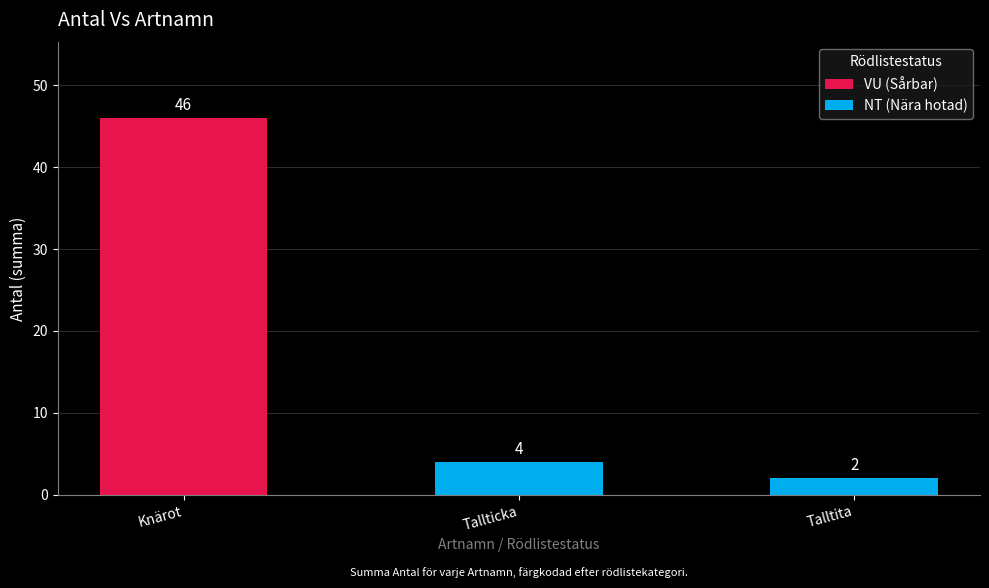

What is the sum of all NT (Nära hotad) values?

6